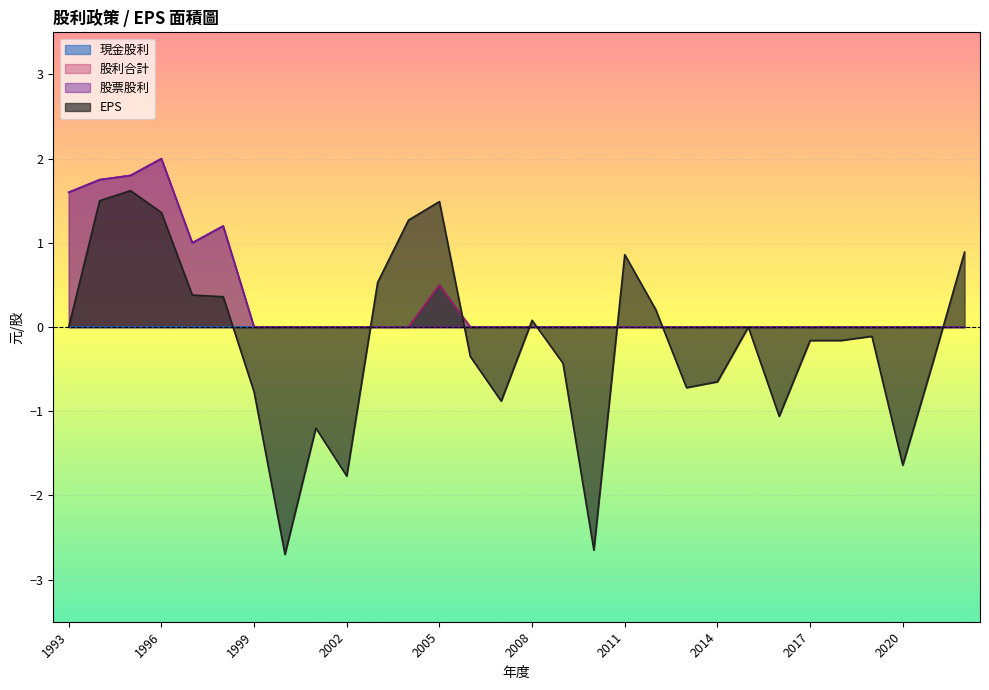

Rank the series at 2005 from highest to lowest value.

EPS, 現金股利, 股利合計, 股票股利